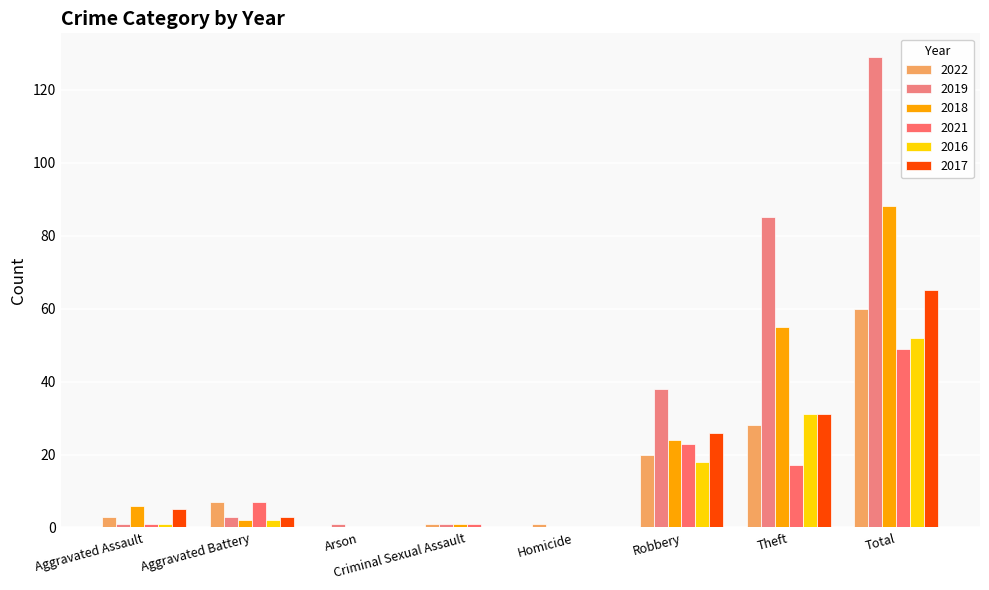

What value does the 2019 series have at Theft?

85